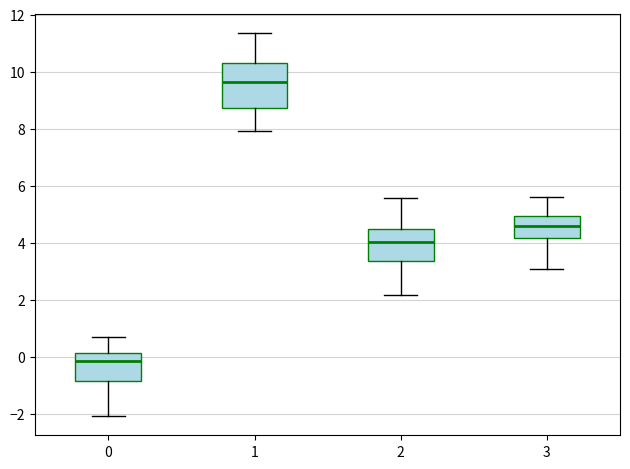

Reading left to right, transcribe this box plot: for each box, give where its median line is, the range the box spans, and where its two whiskers end, as read against the y-axis. The values are not printed on the chart, so give them approximately, as read against the axis.

0: median -0.2, box -0.8 to 0.2, whiskers -2.0 to 0.6
1: median 9.6, box 8.8 to 10.4, whiskers 8.0 to 11.4
2: median 4.0, box 3.4 to 4.4, whiskers 2.2 to 5.6
3: median 4.6, box 4.2 to 5.0, whiskers 3.0 to 5.6